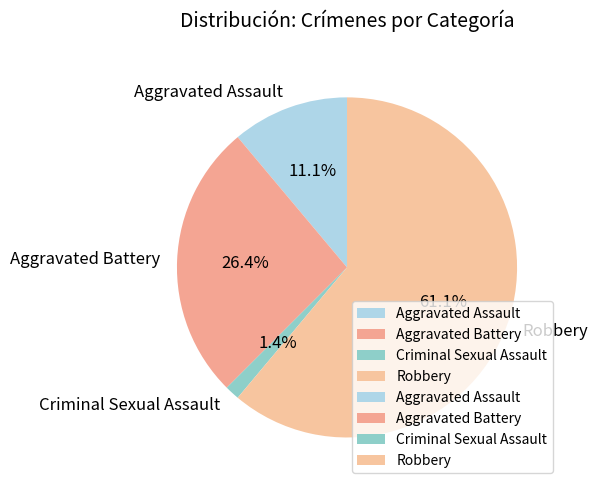

What percentage is NOT represented by Criminal Sexual Assault?

98.6%